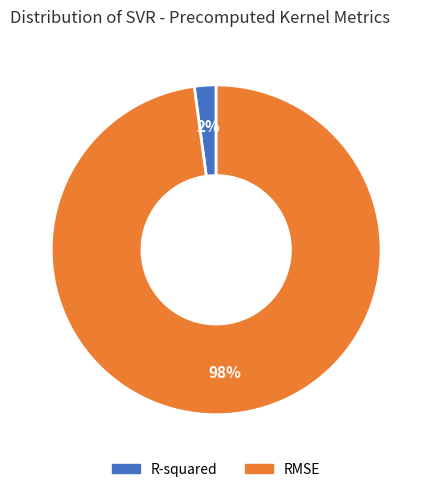

What is the largest slice in the pie chart?

RMSE